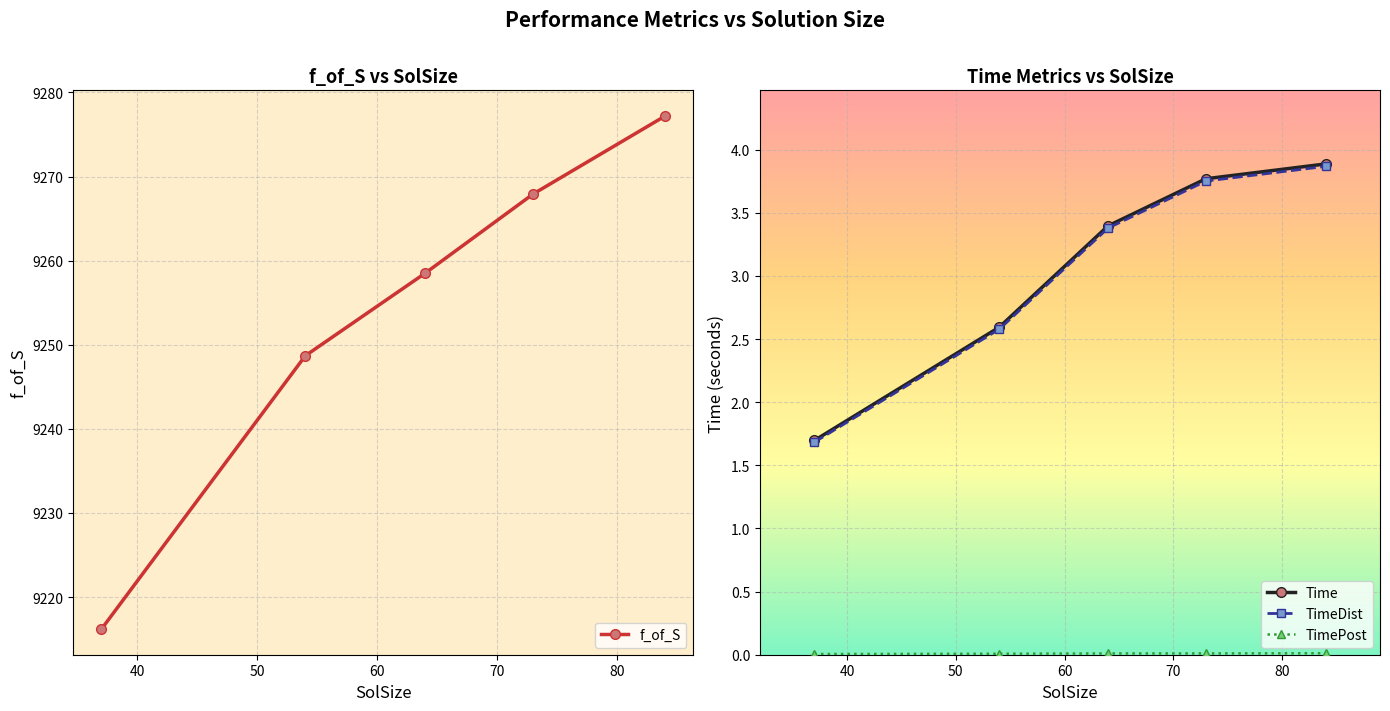

How many lines are shown in the chart?

4